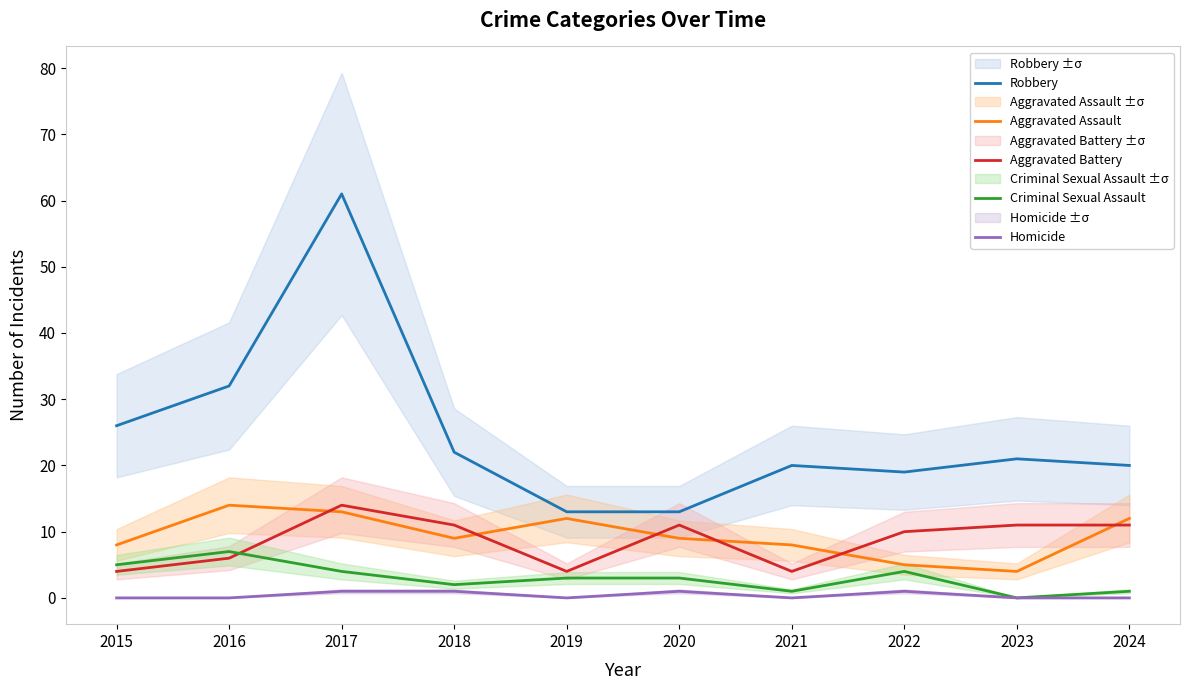

Which series has the largest range (max minus min)?

Robbery